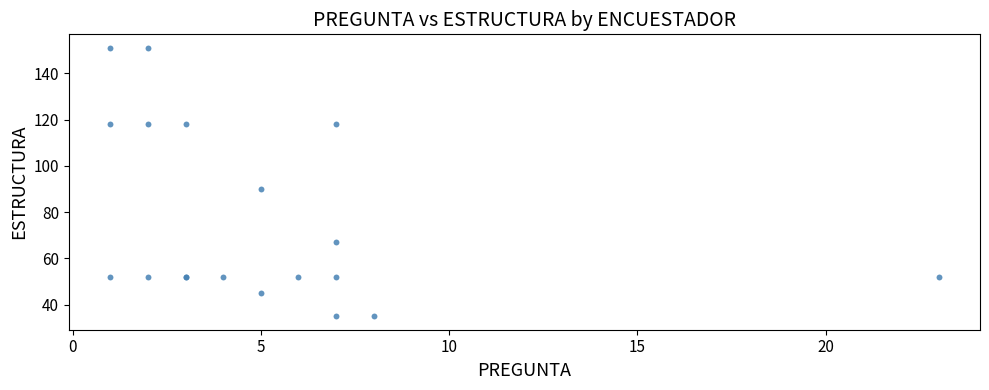

What Y value in the scatter plot is closest to 93?

90